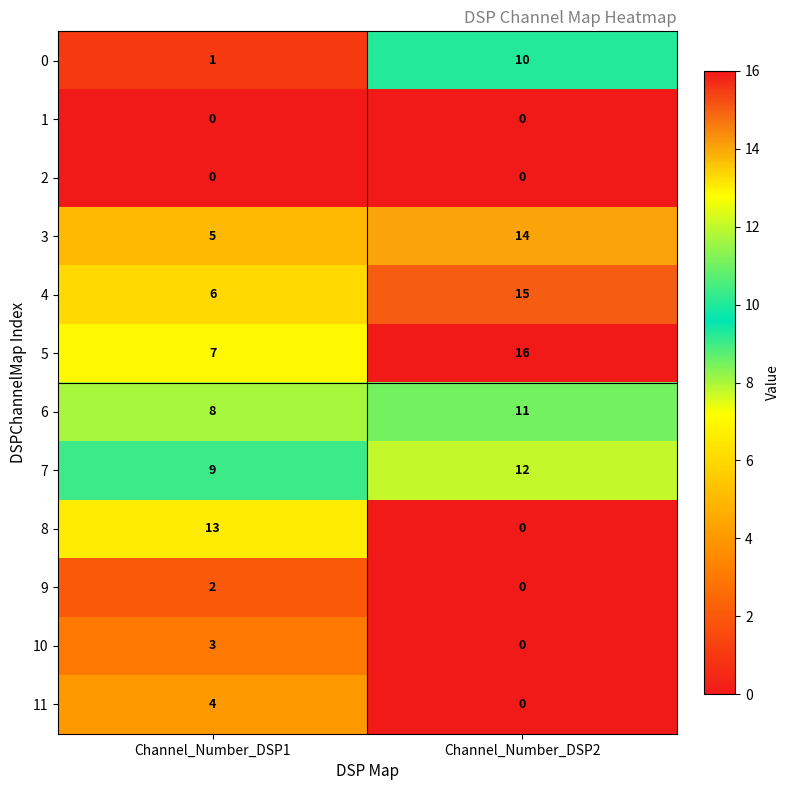

What is the difference between the maximum and minimum values in the 4 series?

9